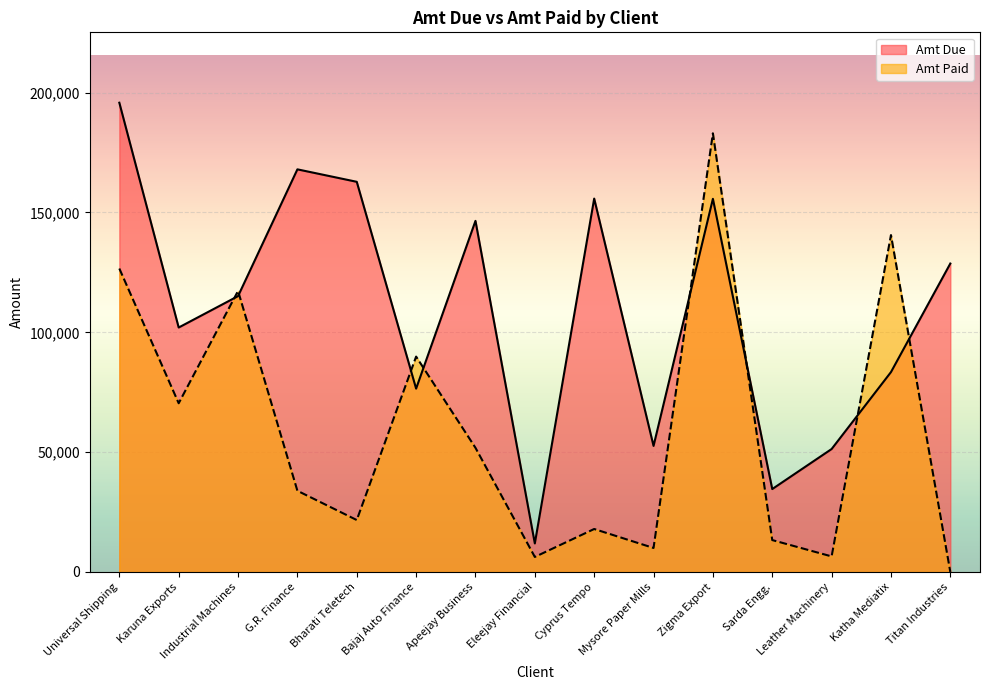

Which series changed the most between G.R. Finance and Bharati Teletech?

Amt Paid